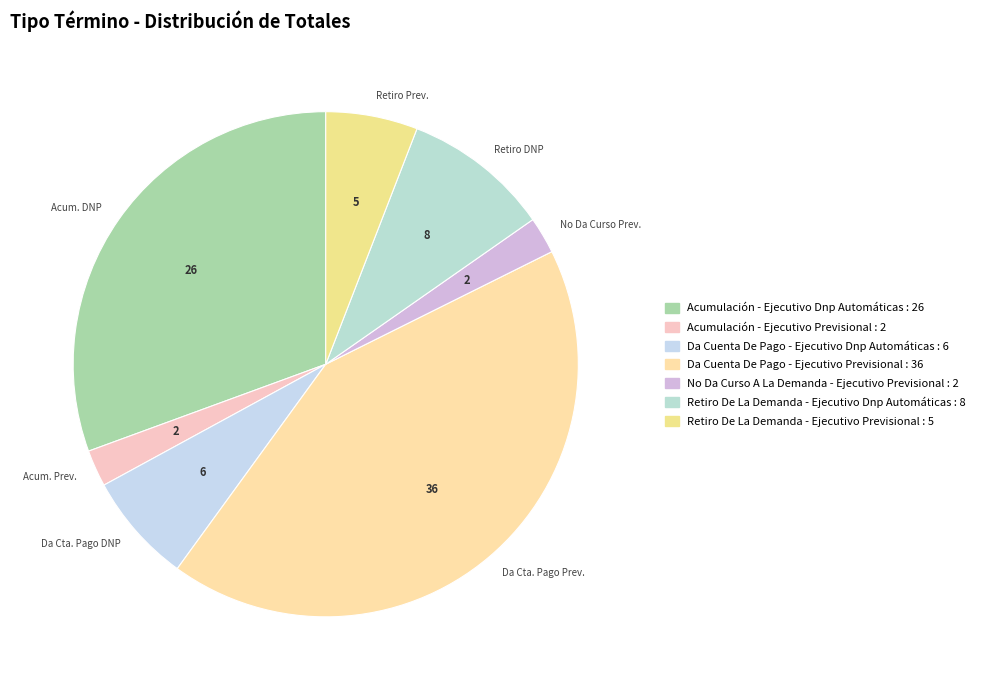

Does any single category account for the majority?

No